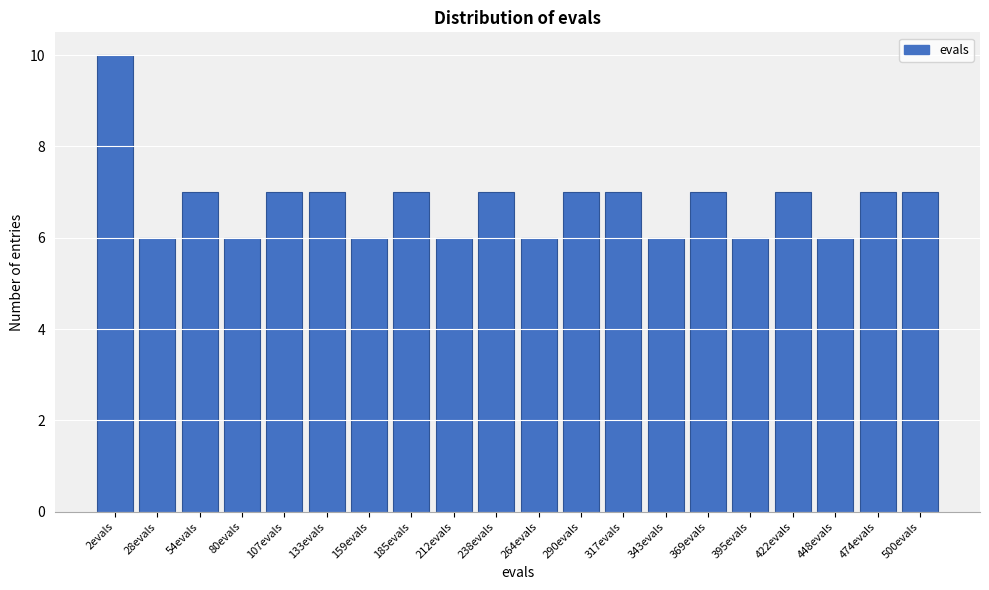

Reading left to right, extract all data points from this chart.

2evals=10	28evals=6	54evals=7	80evals=6	107evals=7	133evals=7	159evals=6	185evals=7	212evals=6	238evals=7	264evals=6	290evals=7	317evals=7	343evals=6	369evals=7	395evals=6	422evals=7	448evals=6	474evals=7	500evals=7